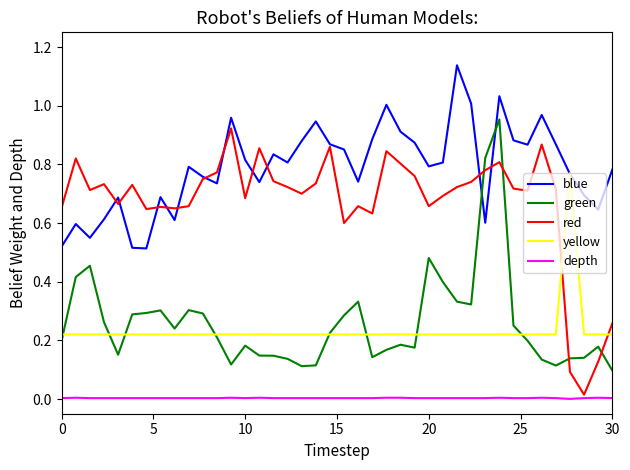

Which series has the largest total across all categories?

blue